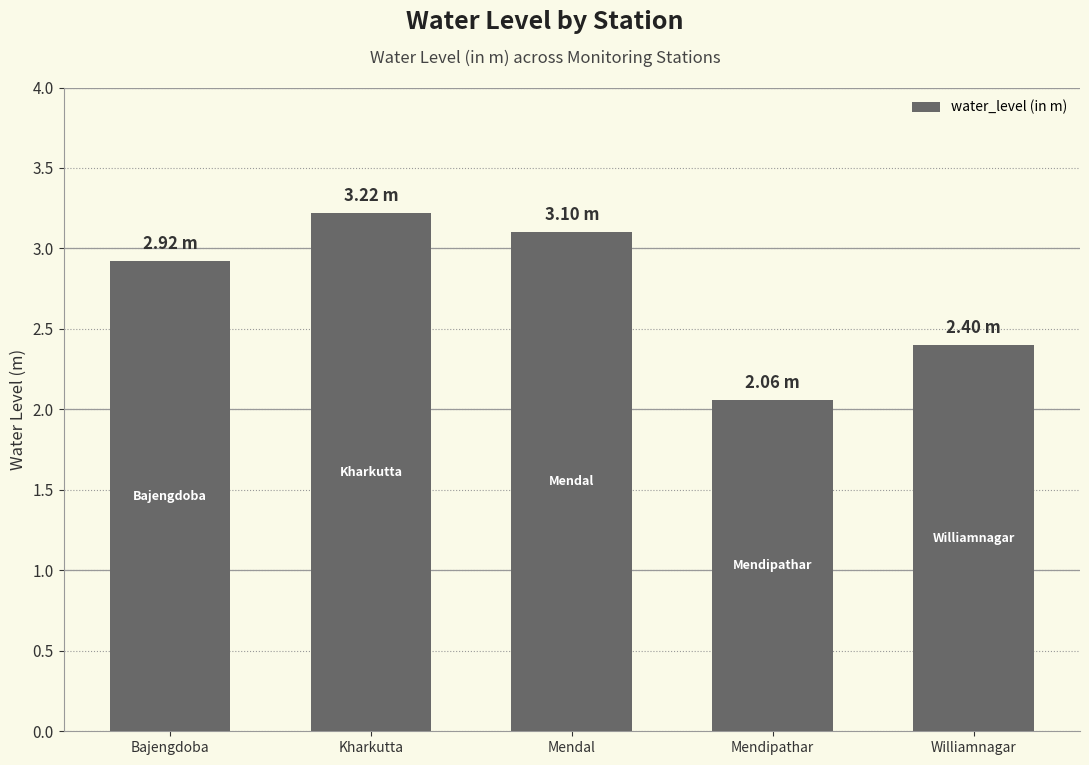

Which label corresponds to the smallest value in the chart?

Mendipathar